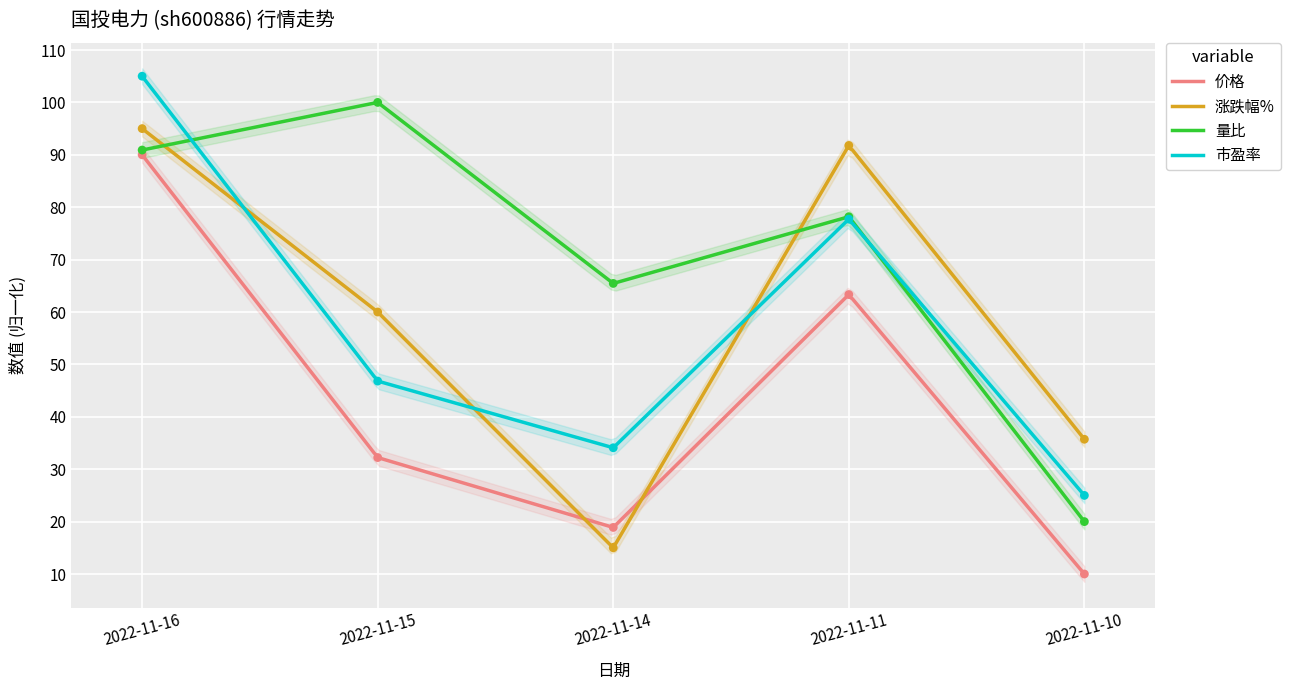

What is the total value across all series at 2022-11-11?

311.0